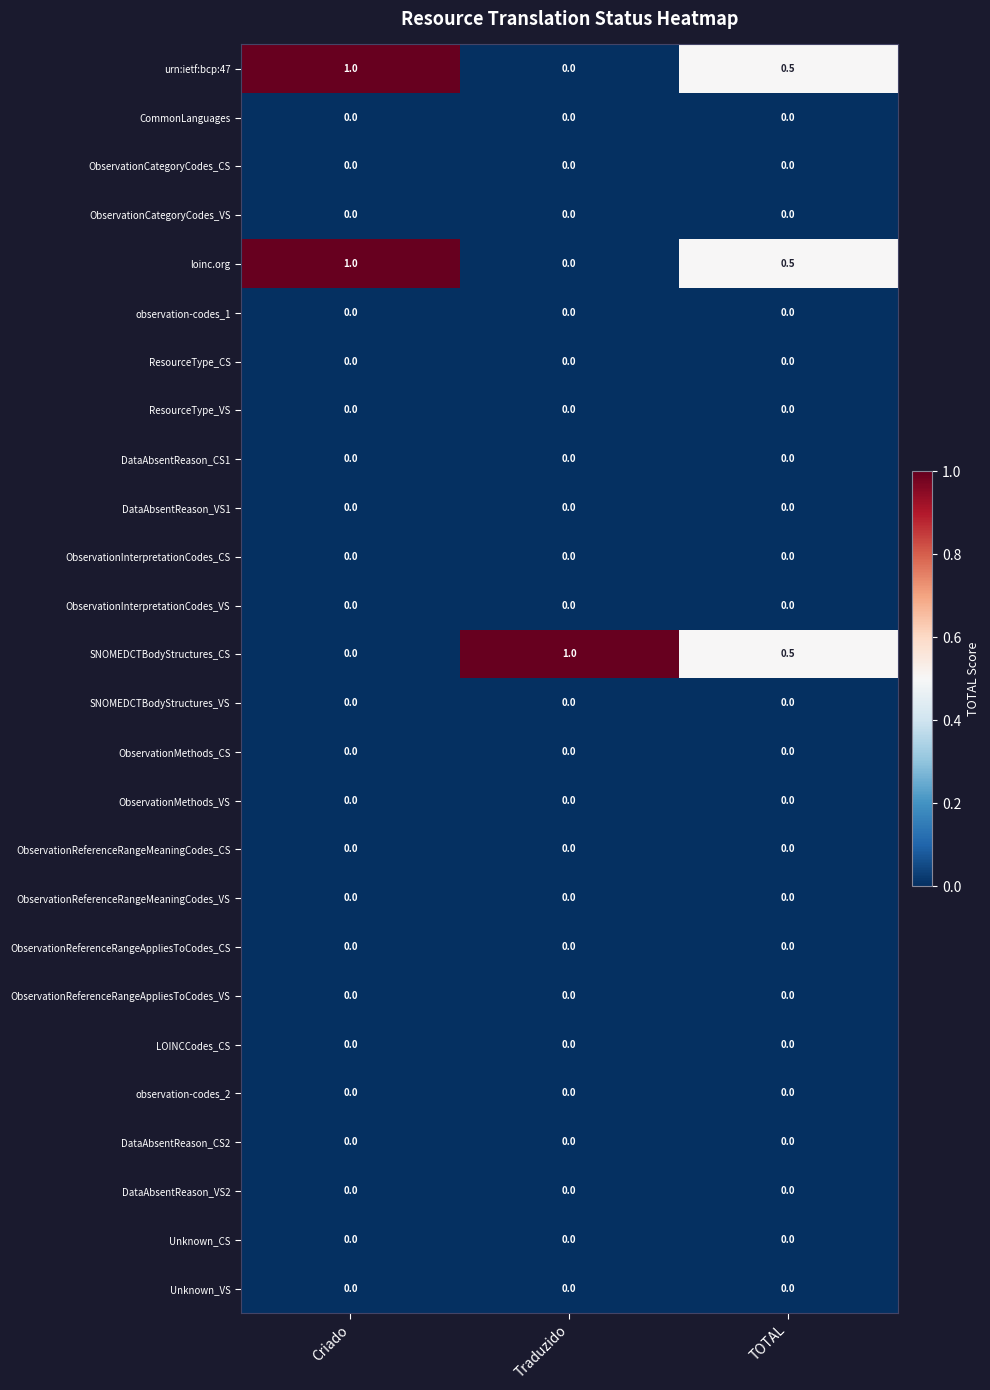

At how many categories does at least one series exceed 0?

3